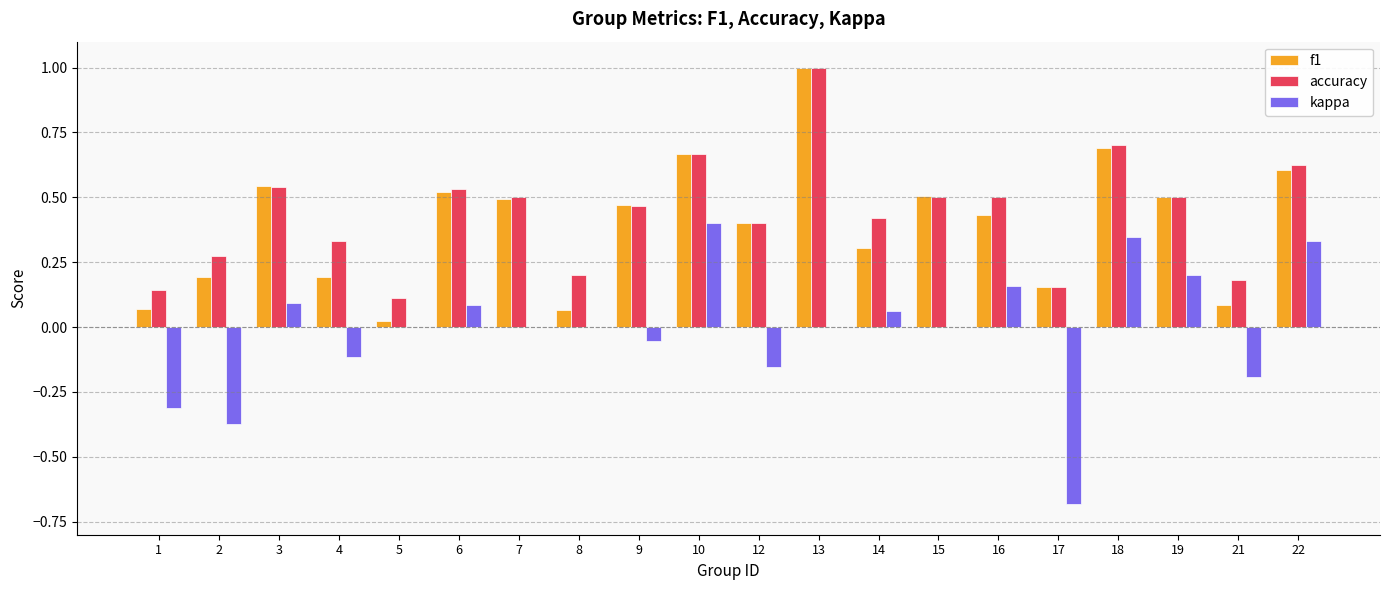

Are the bars grouped side by side (vs. stacked)?

Yes